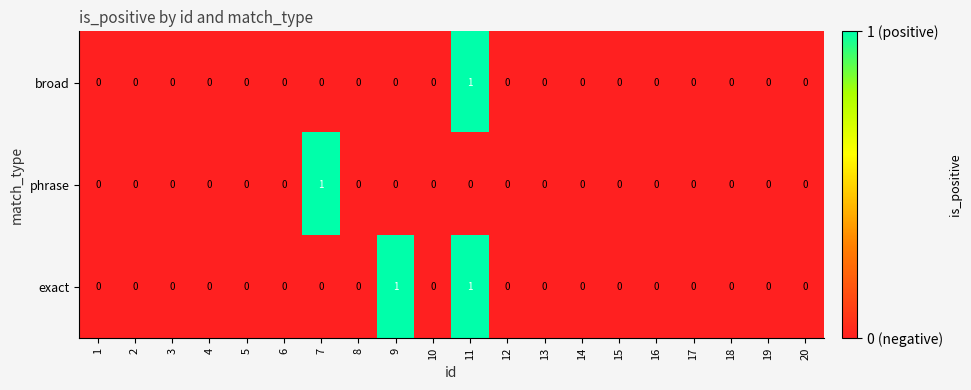

At which category is the sum across all series the highest?

11